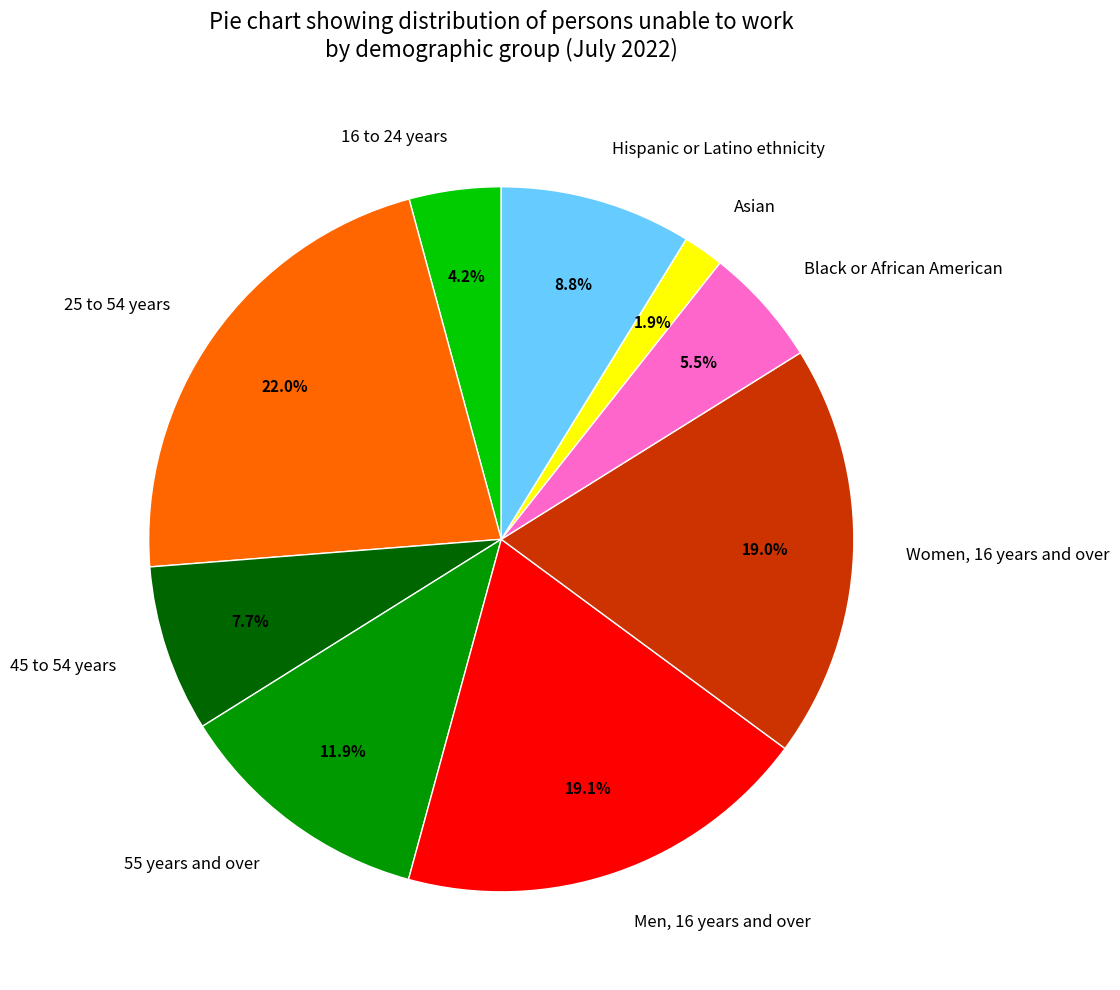

What percentage is the Asian slice, to the nearest percent?

2%